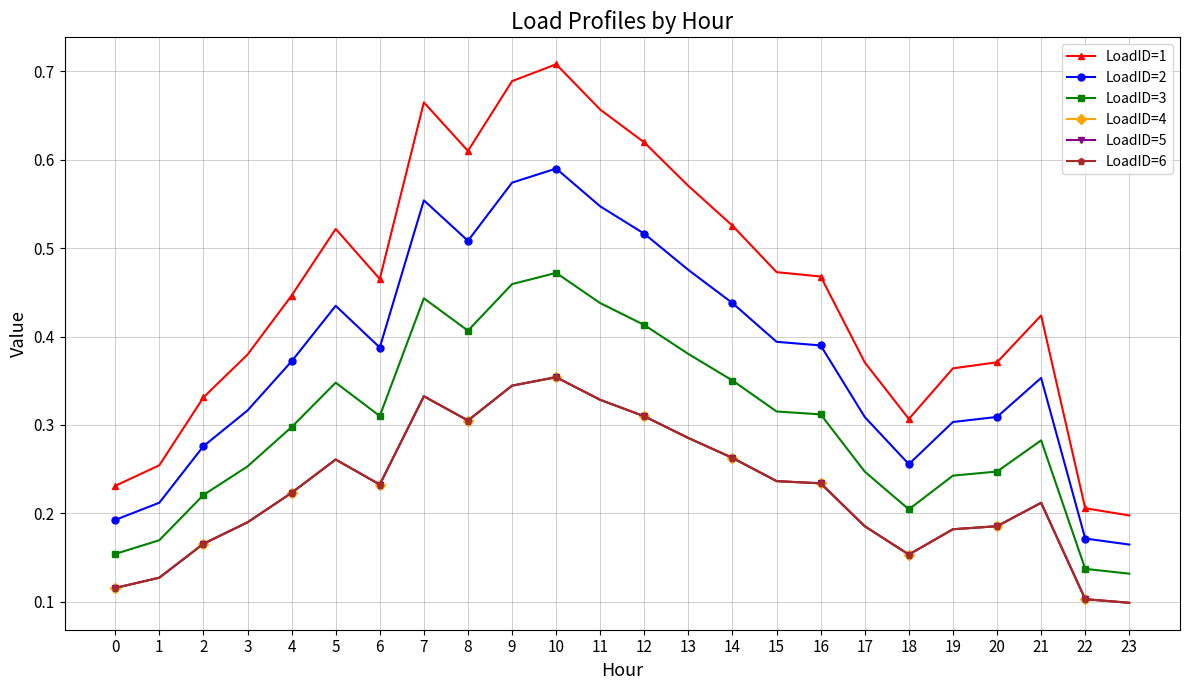

What is the difference between the highest and lowest values at 18?

0.2